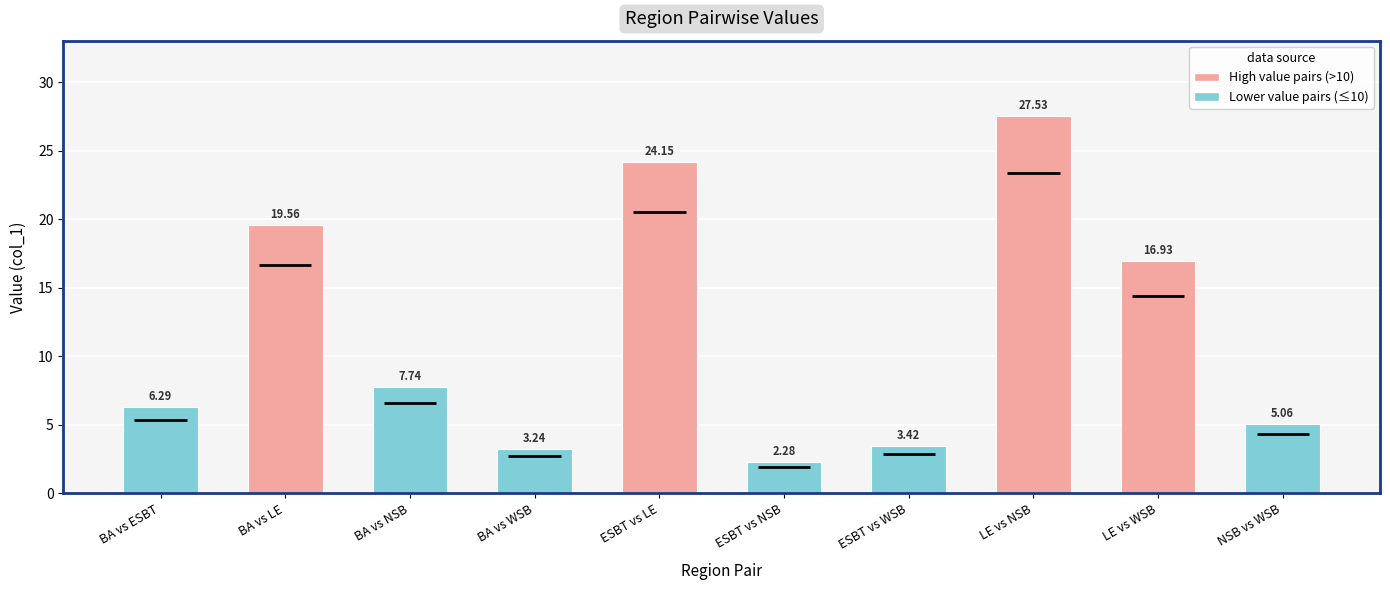

The chart shows a value of 5.1 at NSB vs WSB. True or false?

True